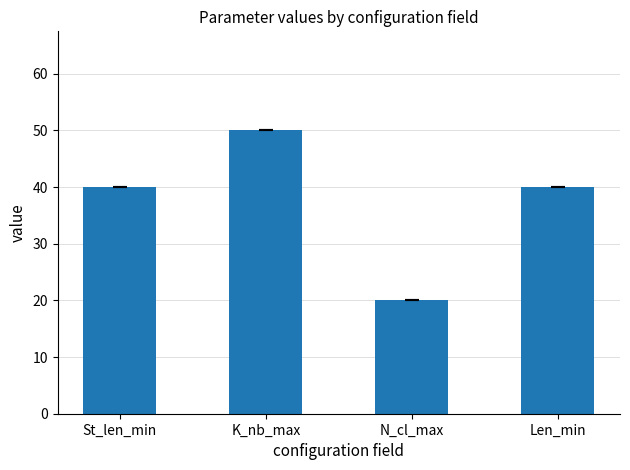

What is the maximum value shown in the chart?

50